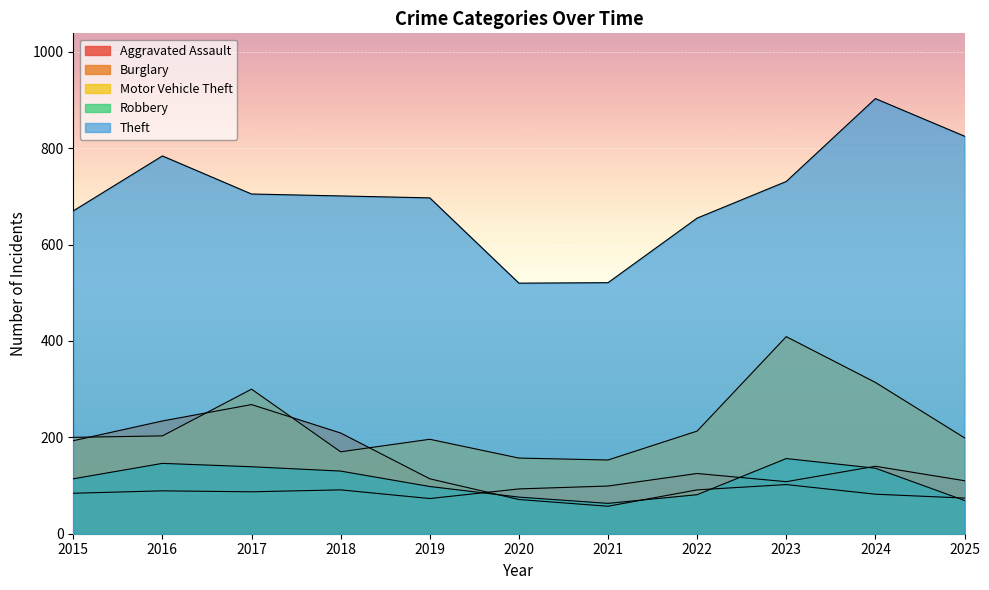

Which series changed the most between 2015 and 2021?

Theft